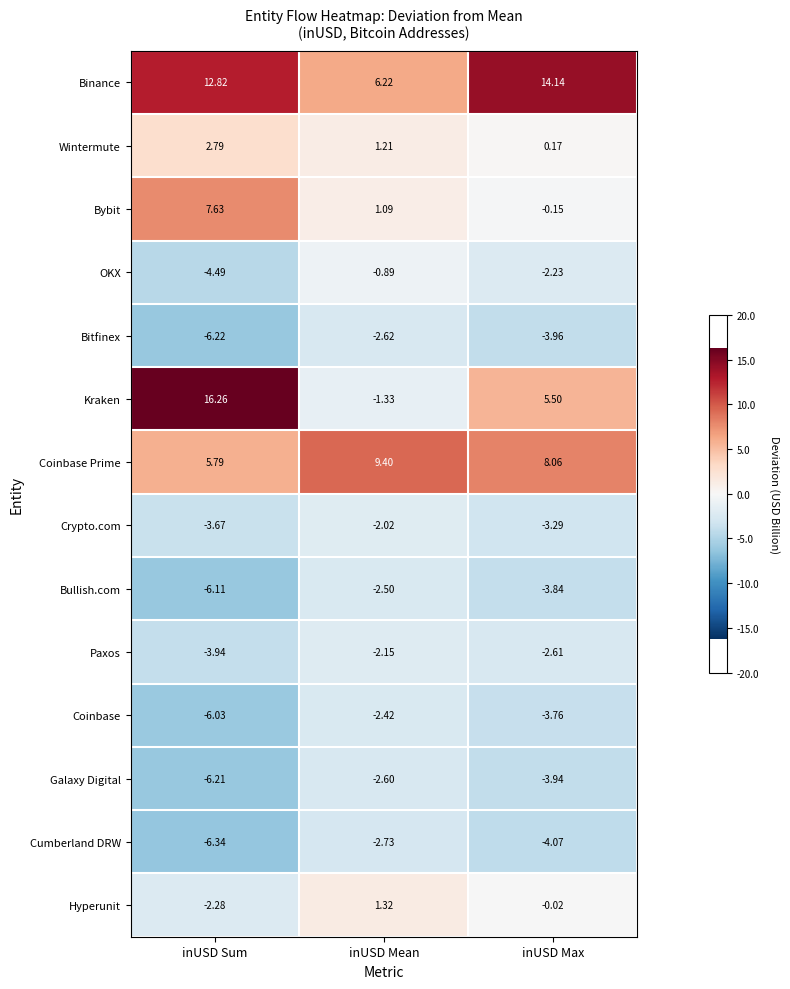

Rank the categories by Bitfinex value from highest to lowest.

inUSD Mean, inUSD Max, inUSD Sum